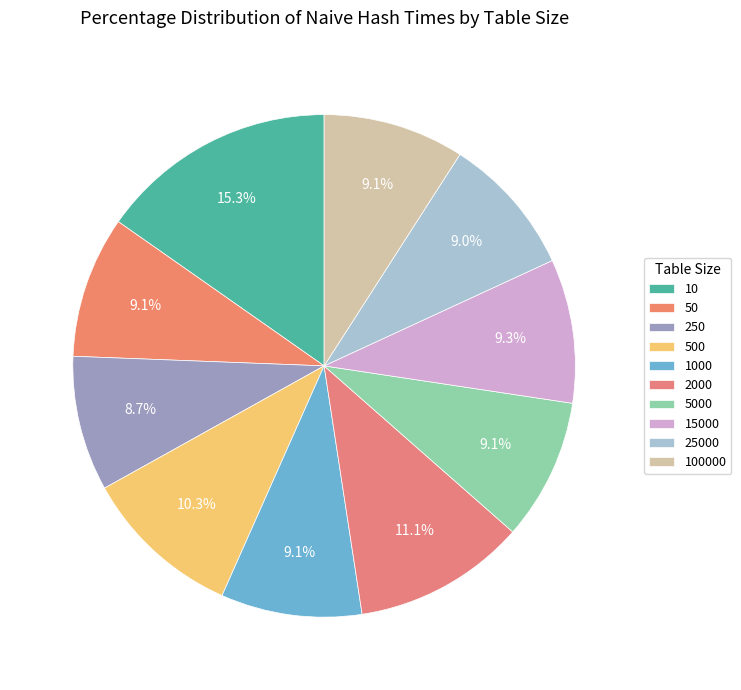

True or false: 2000 accounts for 25% of the total.

False